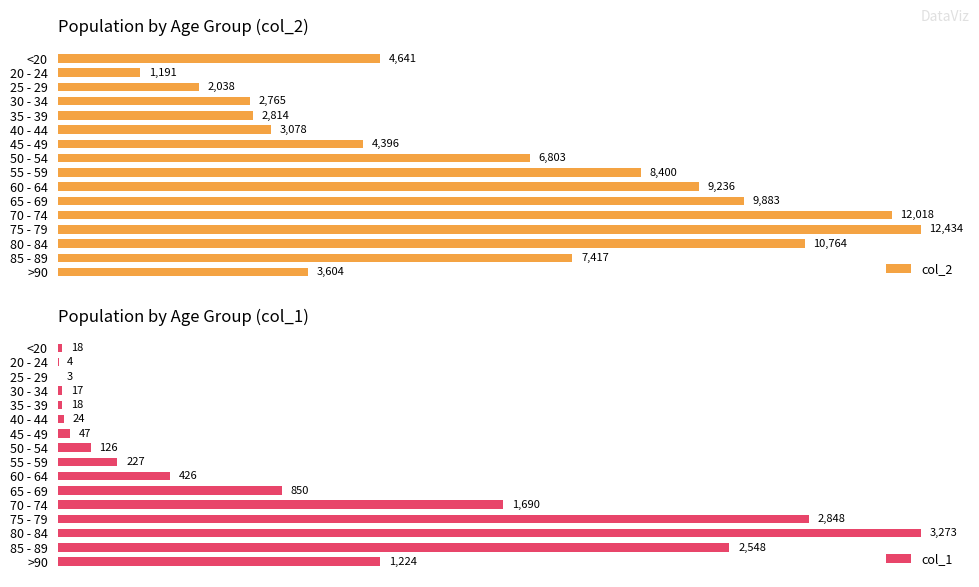

Reading right to left, list all the values displayed in this chart.

col_2: 3604	7417	10764	12434	12018	9883	9236	8400	6803	4396	3078	2814	2765	2038	1191	4641
col_1: 1224	2548	3273	2848	1690	850	426	227	126	47	24	18	17	3	4	18